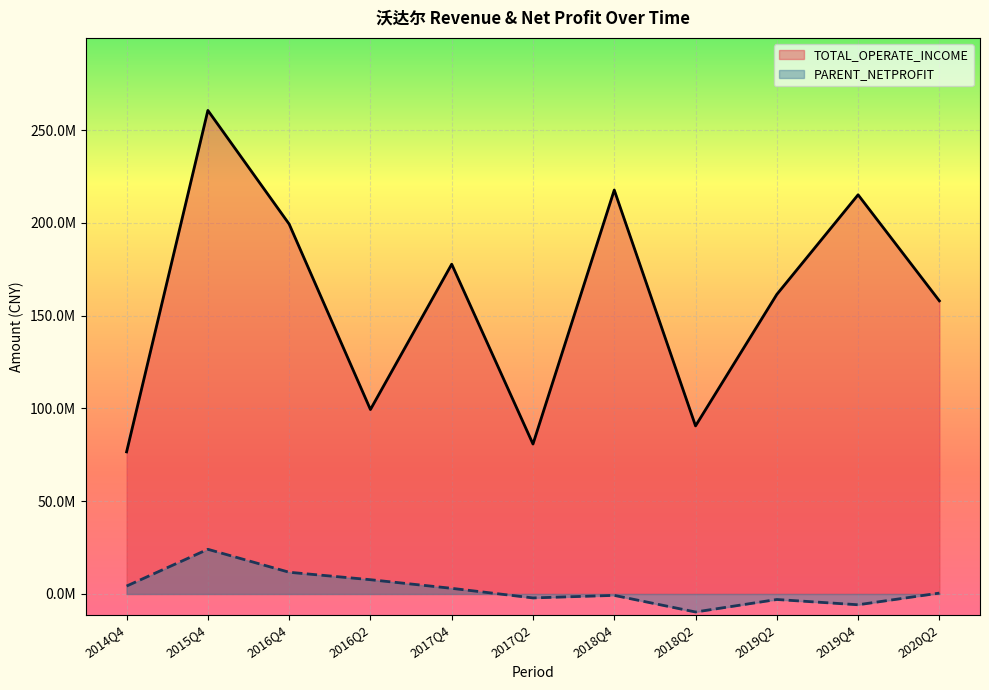

What is the lowest value of the TOTAL_OPERATE_INCOME series?

76610051.5